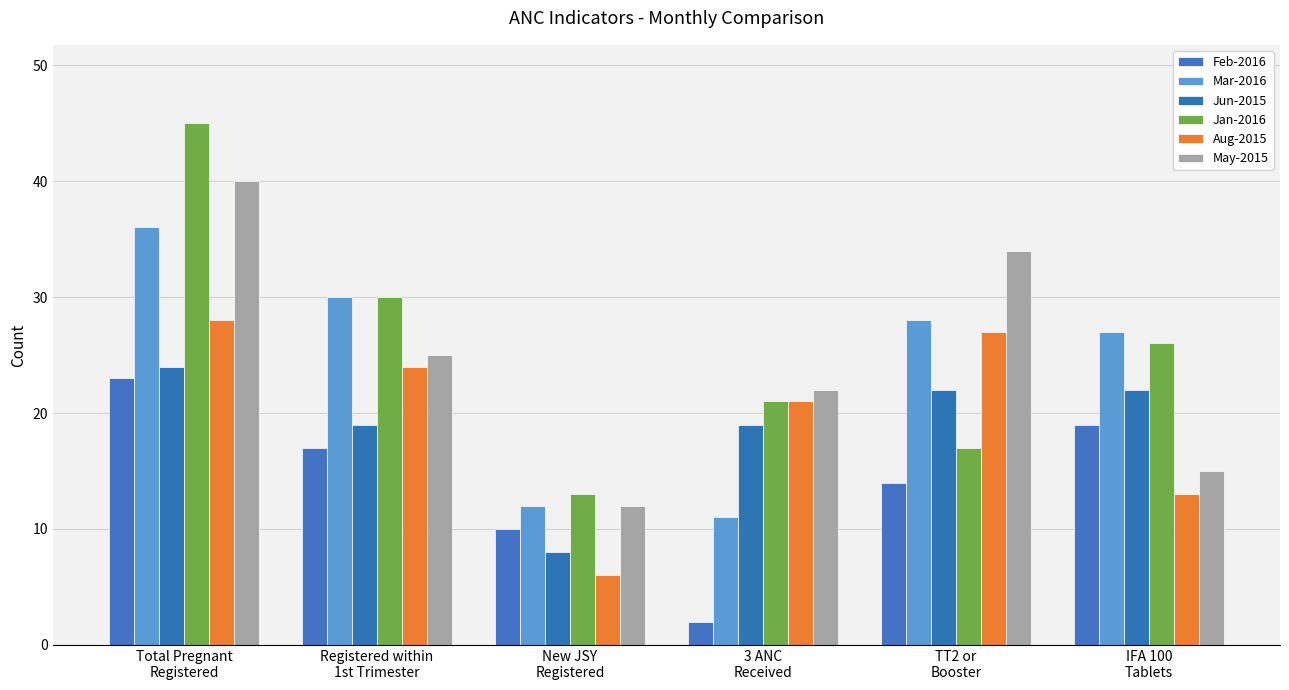

What is the approximate value of May-2015 at New JSY
Registered, to the nearest 5?

10